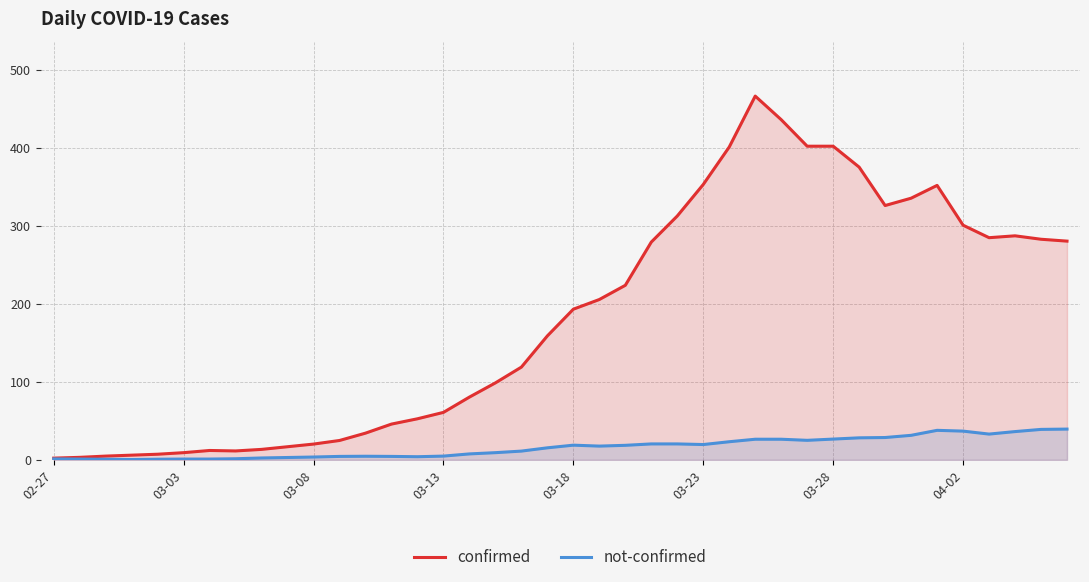

Which series has the largest total across all categories?

confirmed